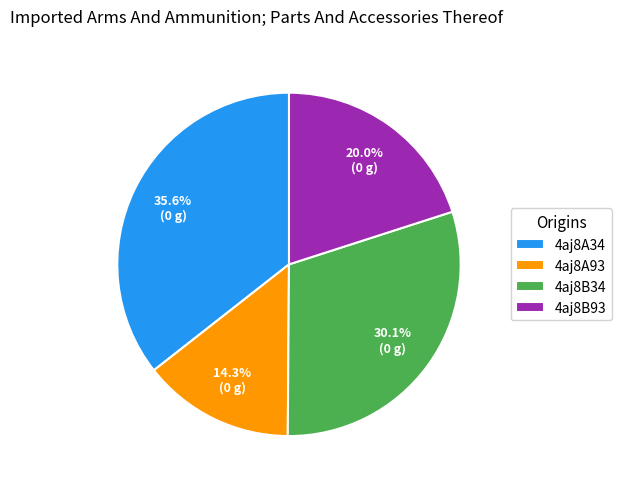

Is there a majority slice in this chart?

No